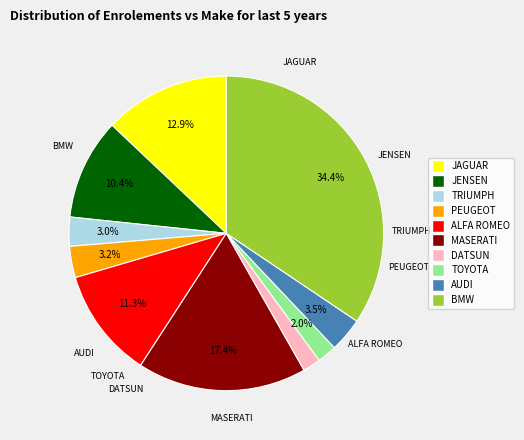

Count the number of slices in the pie.

10